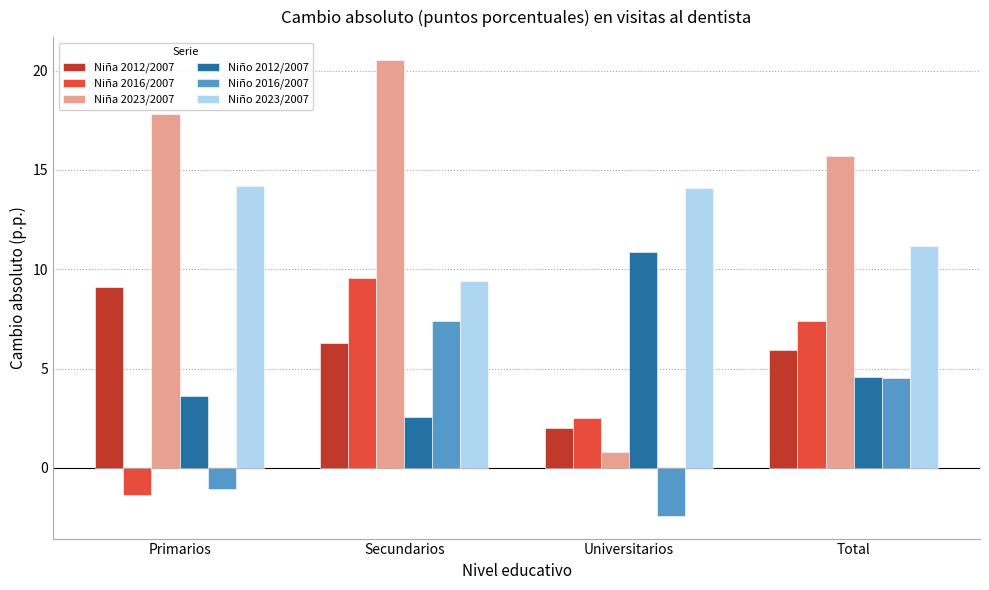

What position from the right is Universitarios?

2